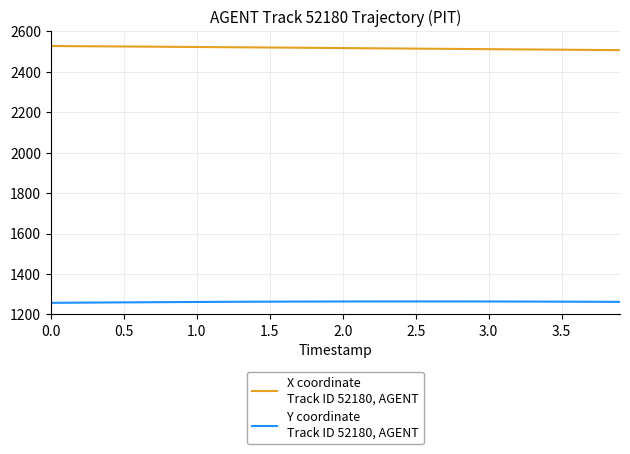

What is the greatest value displayed?

2526.2